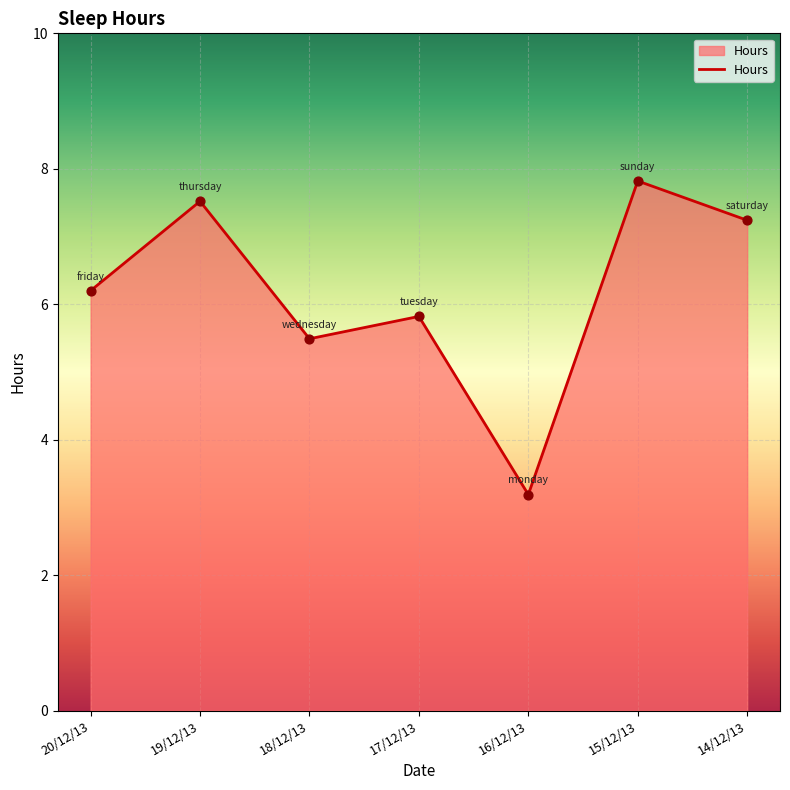

What is the change in value from 18/12/13 to 17/12/13?

+0.3